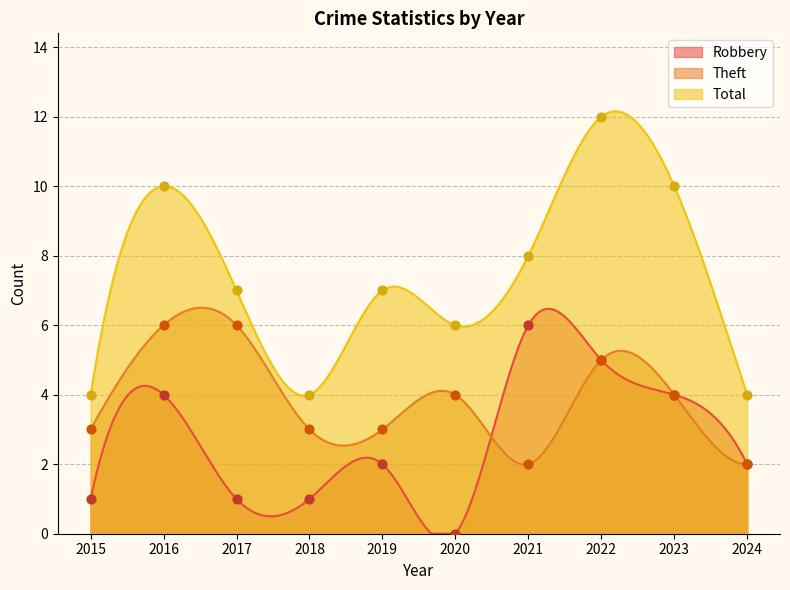

Is the value of Robbery at 2015 greater than the value of Theft at 2018?

No